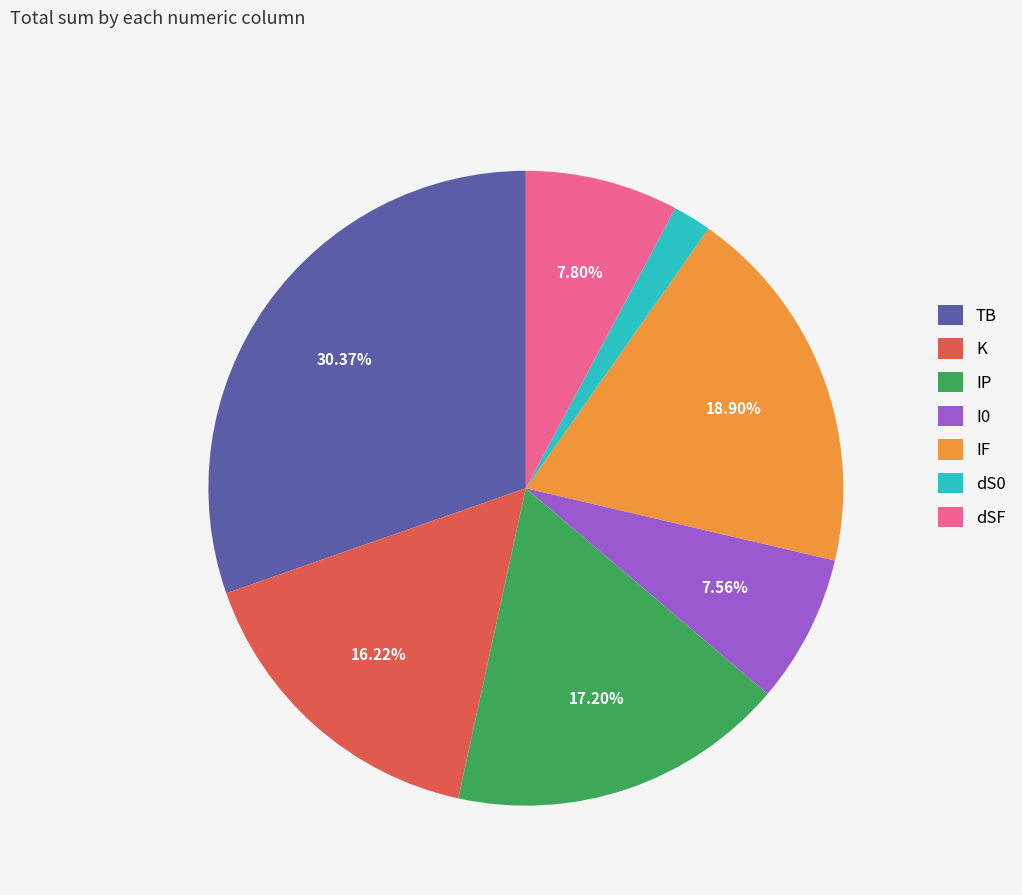

Between IF and dS0, which is larger?

IF